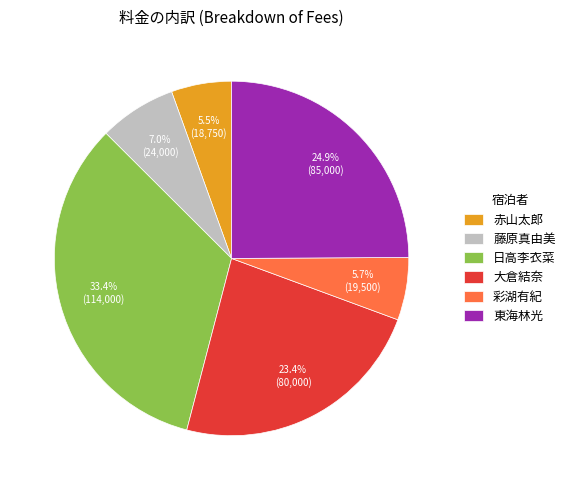

Which has a higher value, 大倉結奈 or 日高李衣菜?

日高李衣菜